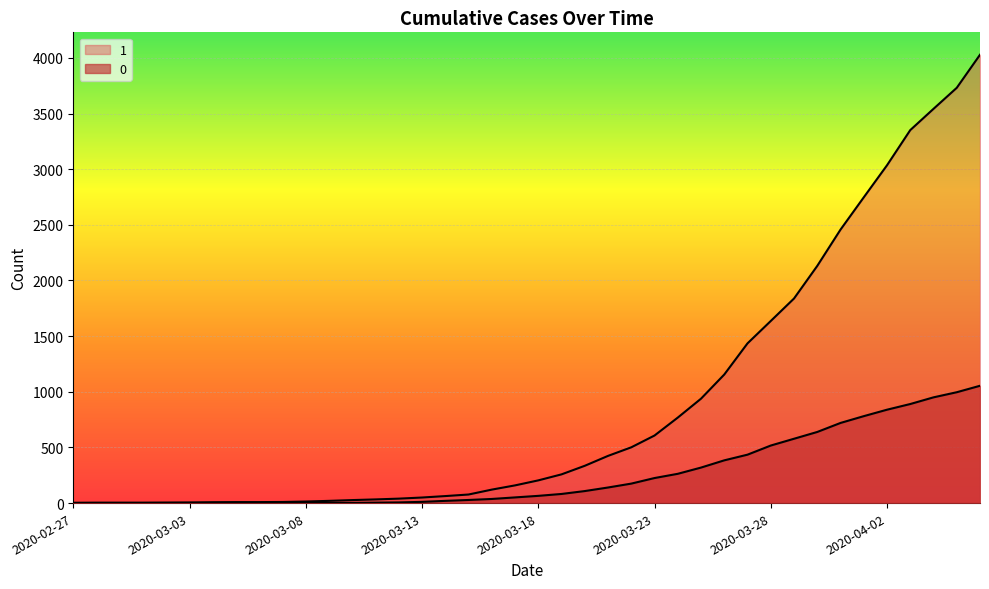

At which category is the sum across all series the highest?

2020-04-06